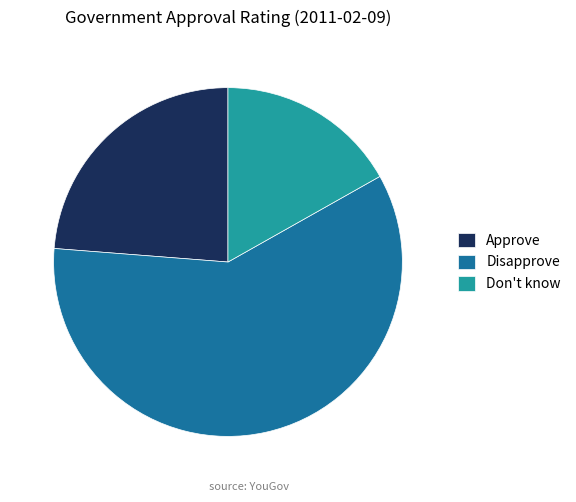

Is there a majority slice in this chart?

Yes